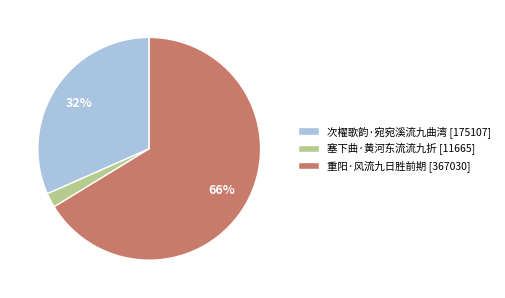

Rank the categories by value from lowest to highest.

塞下曲·黄河东流流九折, 次櫂歌韵·宛宛溪流九曲湾, 重阳·风流九日胜前期